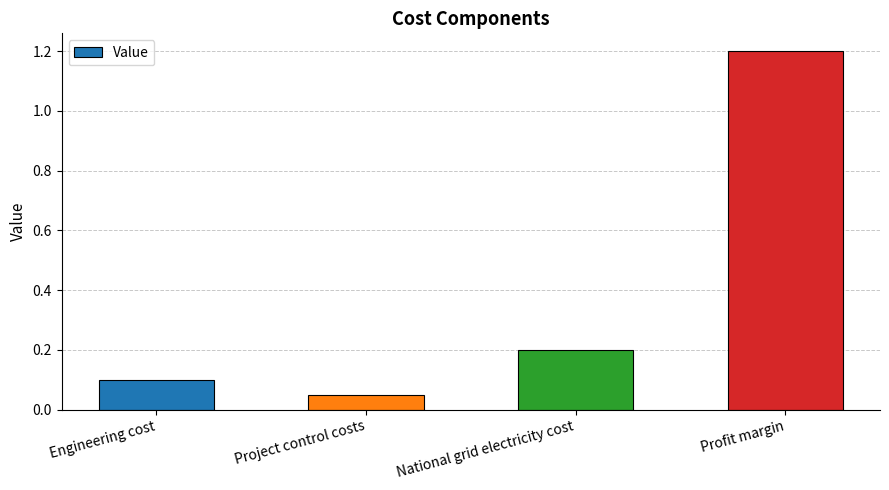

True or false: the data shows 0.2 at Engineering cost.

False